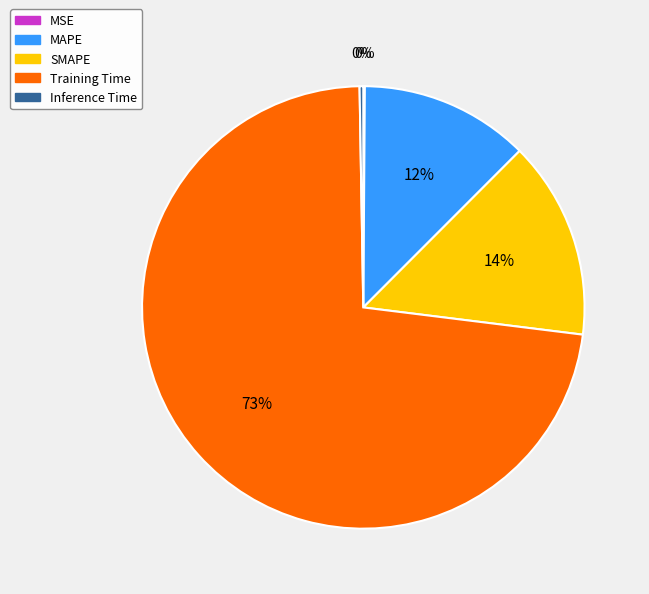

To the nearest percent, what percentage of the pie is MAPE?

12%